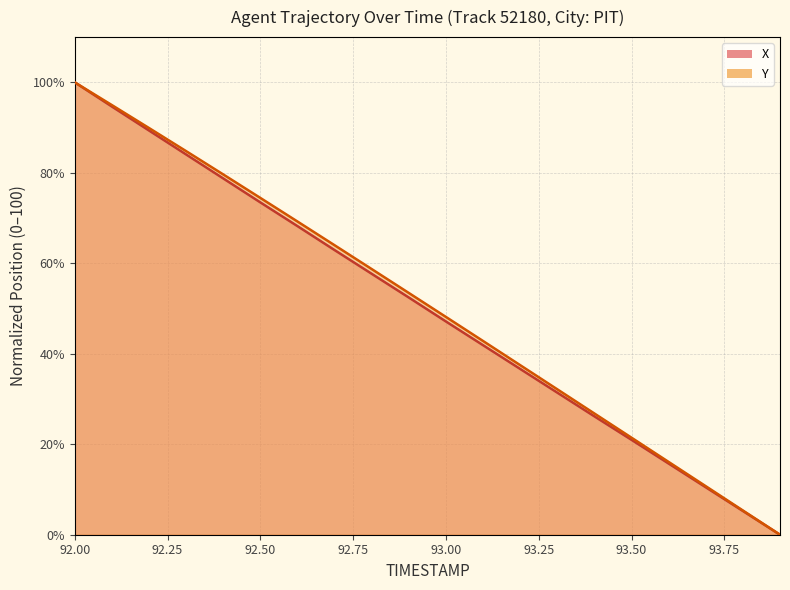

What is the maximum value for Y?

100.0